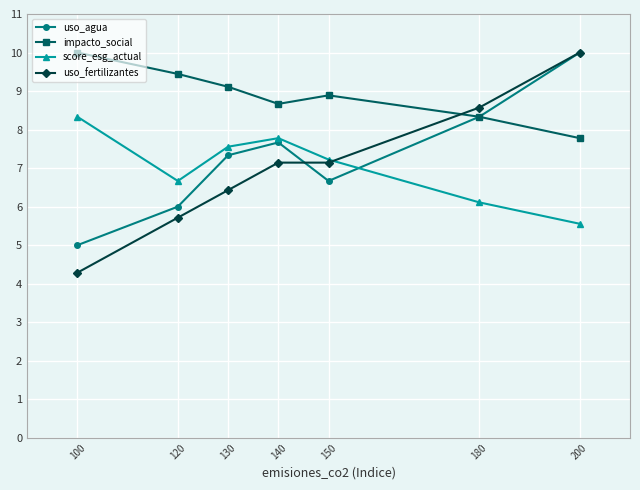

After their last crossing, which series has the higher values: uso_fertilizantes or score_esg_actual?

uso_fertilizantes